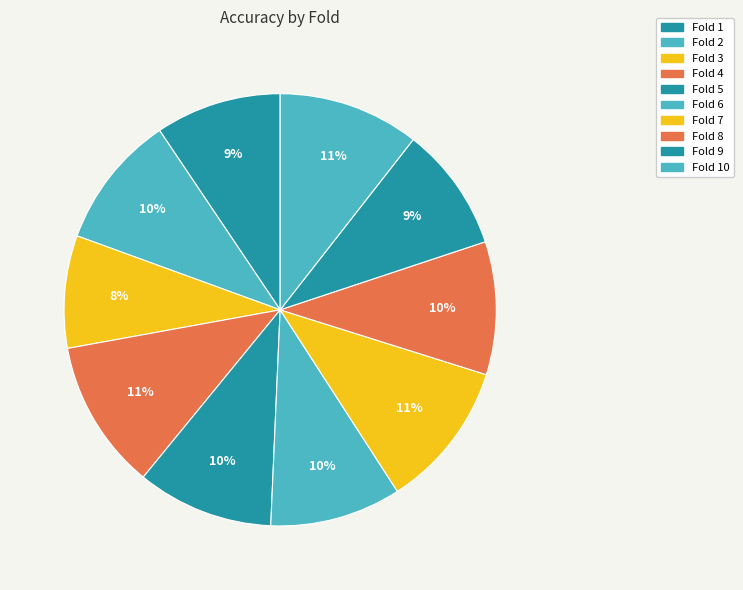

Does any single category account for the majority?

No